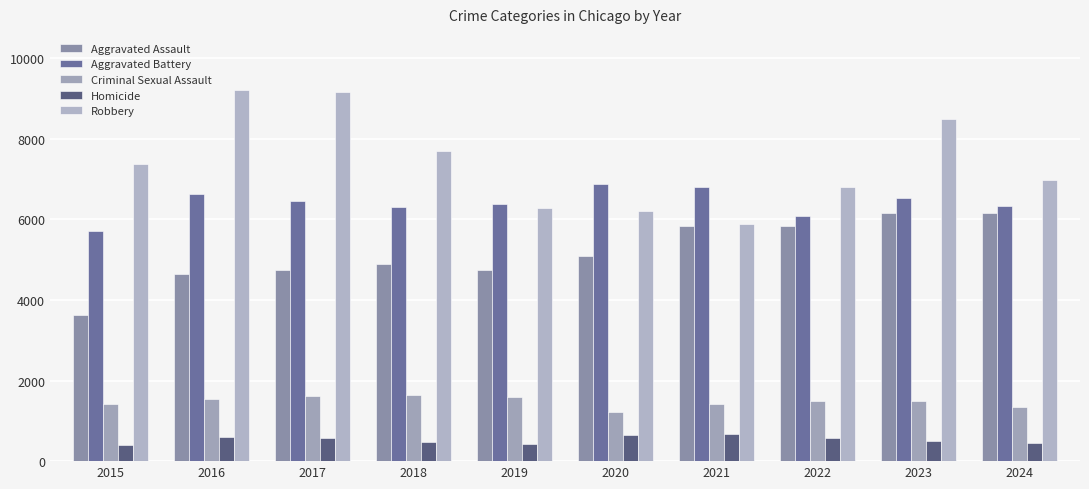

Does the chart contain stacked bars?

No